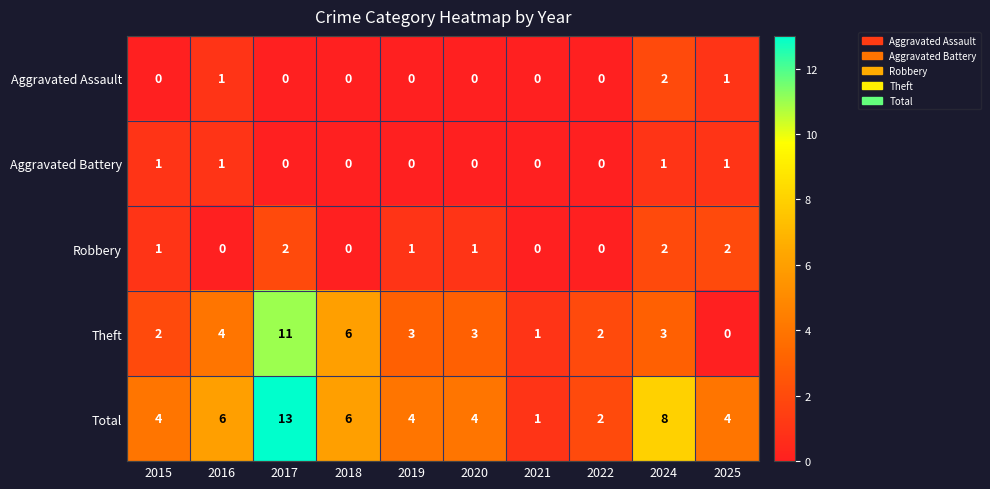

Which series changed the most between 2019 and 2024?

Total